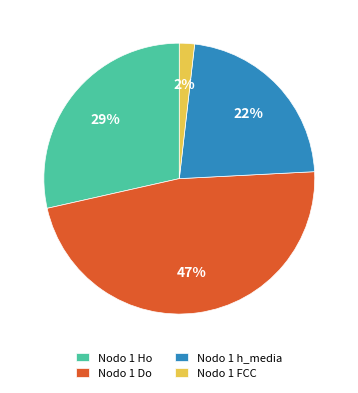

Count the number of slices in the pie.

4